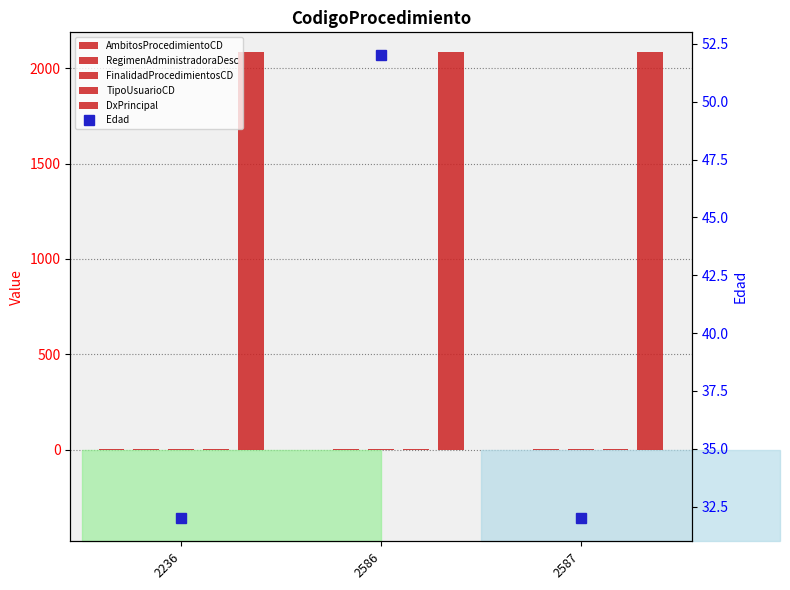

What are all the series names shown in the legend?

AmbitosProcedimientoCD, RegimenAdministradoraDesc, FinalidadProcedimientosCD, TipoUsuarioCD, DxPrincipal, Edad